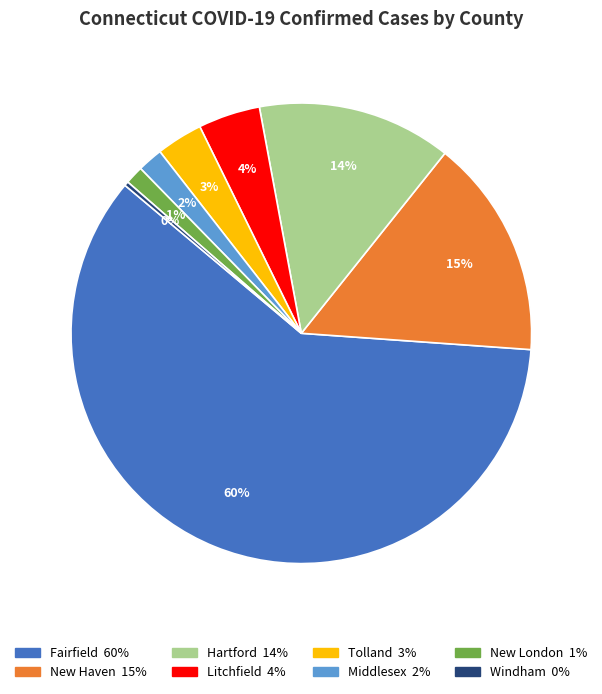

Combined, do New Haven and Windham account for over 50%?

No